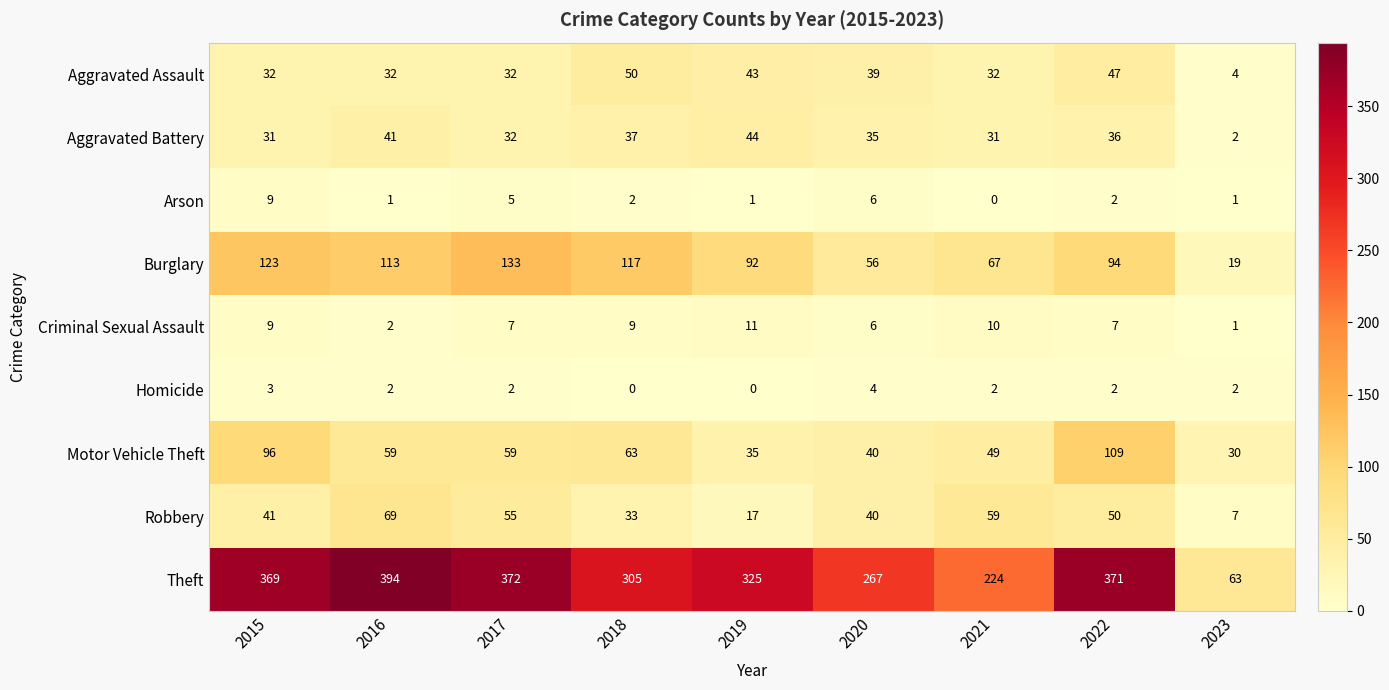

What is the sum of all Arson values?

27